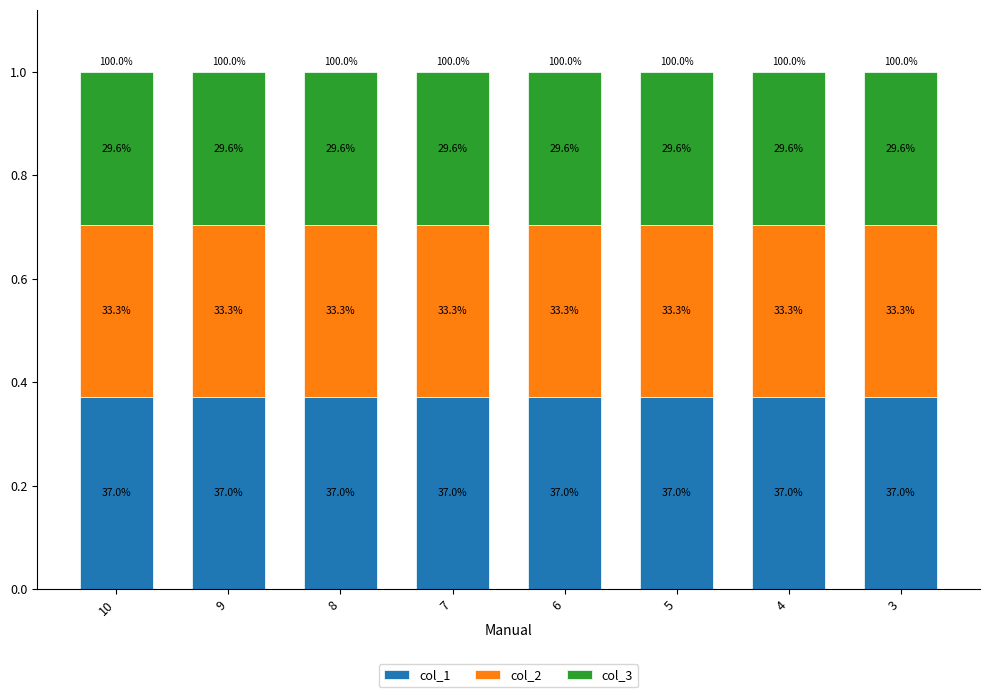

True or false: col_3 has a value of 0.3 at 9.

True